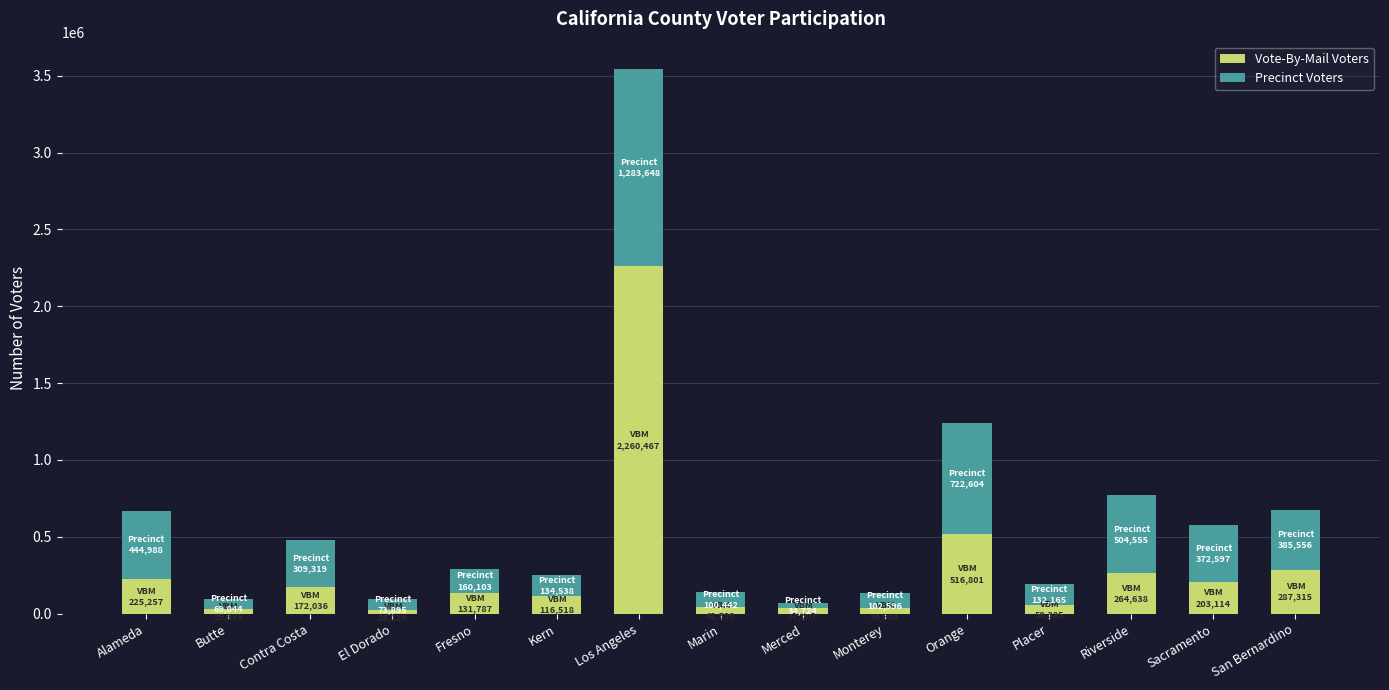

At which label is Vote-By-Mail Voters closest to 1141798?

Orange